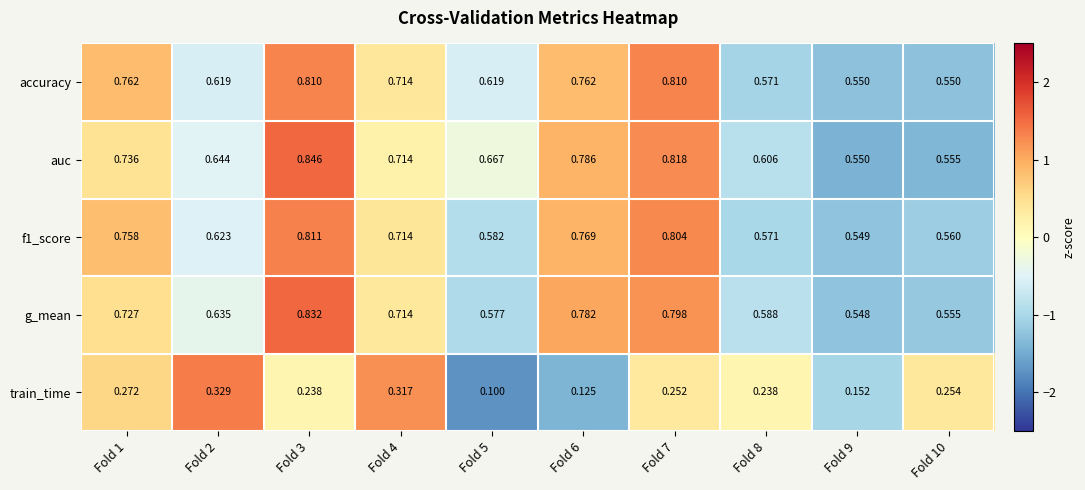

Which series has the largest range (max minus min)?

auc